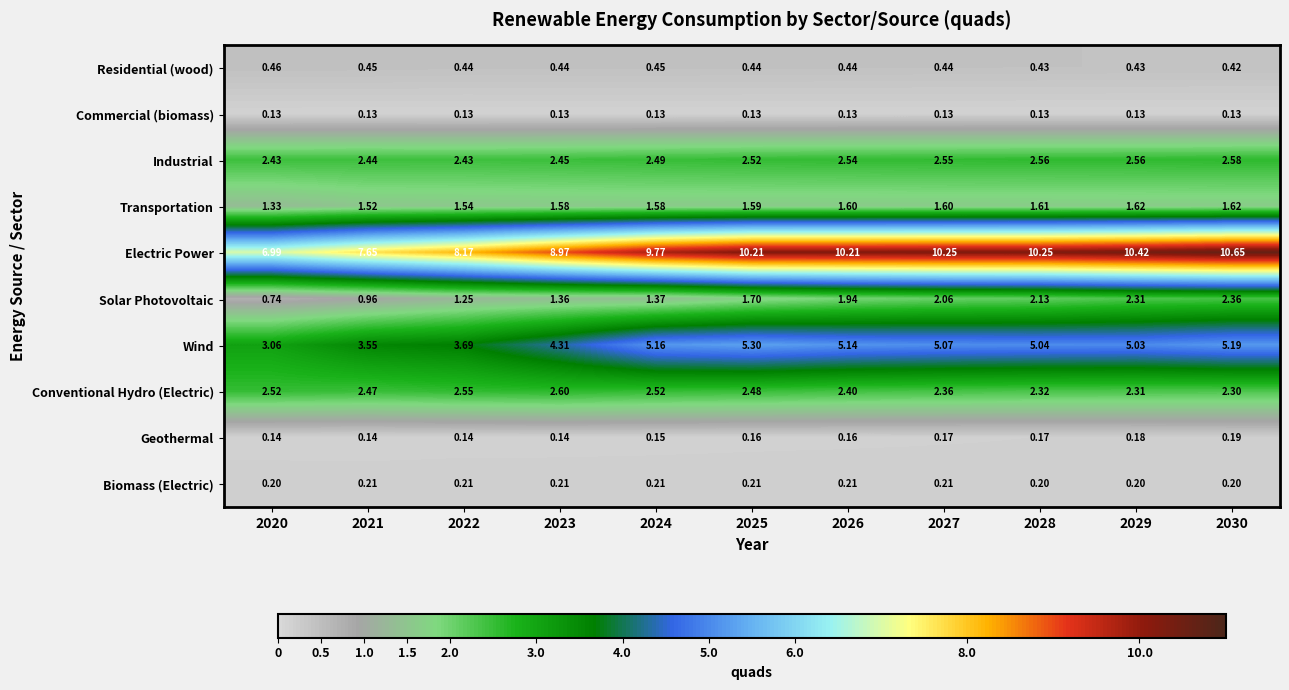

Is the value of Conventional Hydro (Electric) at 2022 greater than the value of Solar Photovoltaic at 2027?

Yes